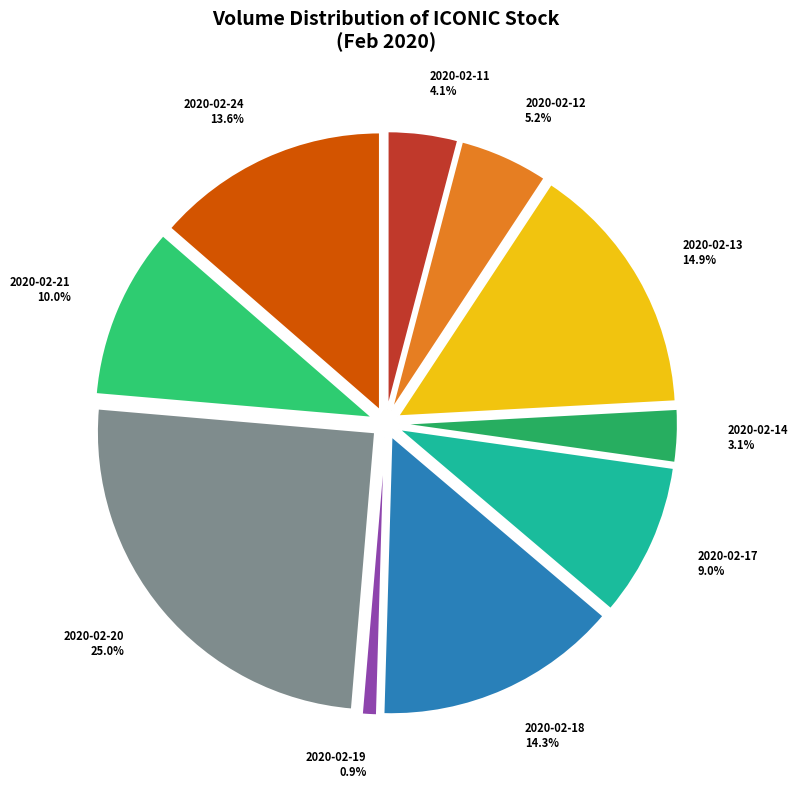

Which slice is the largest?

2020-02-20